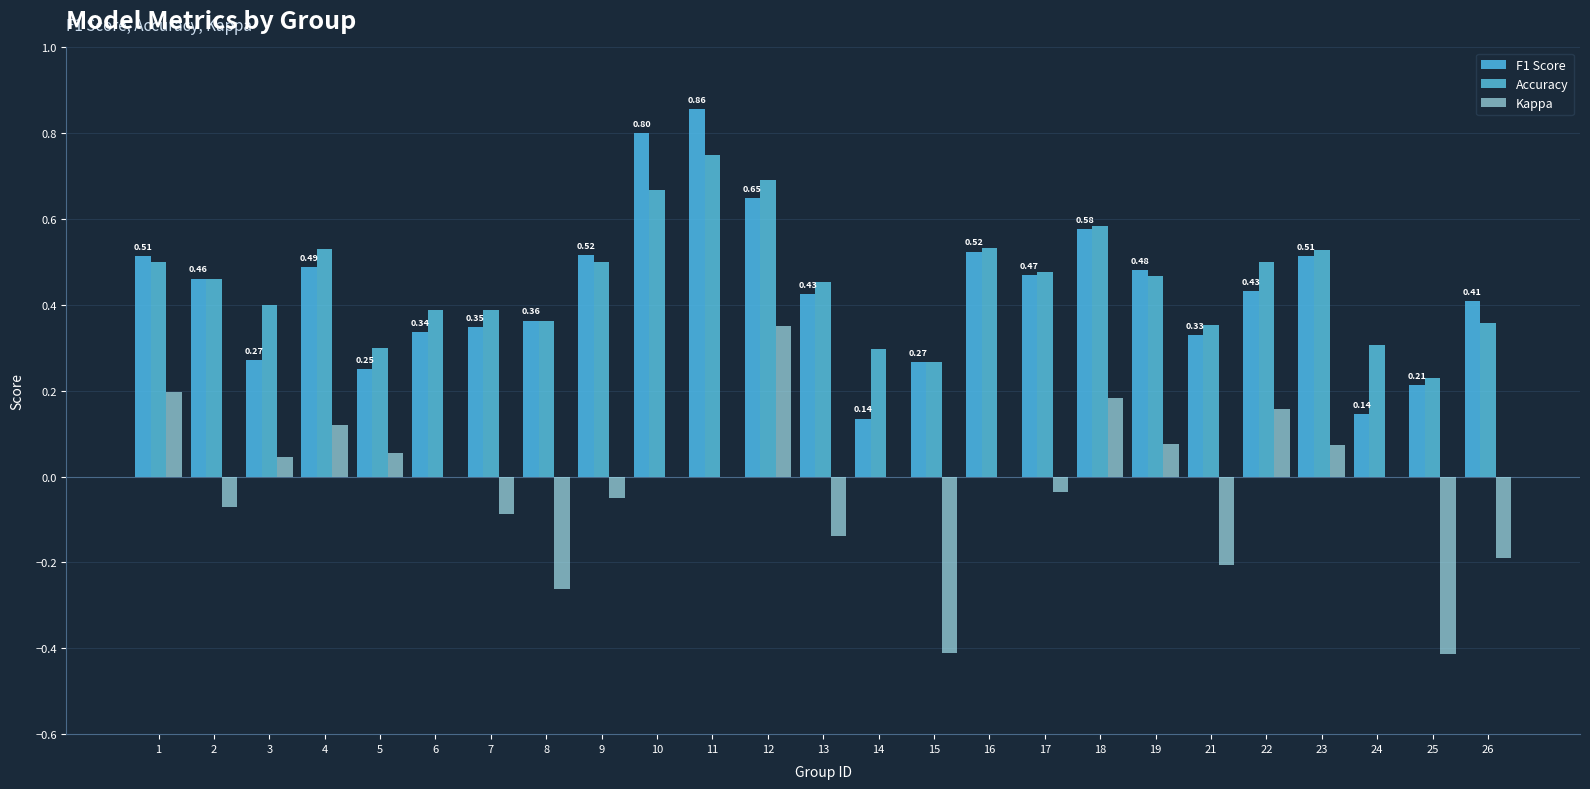

Count the number of categories in the chart.

25